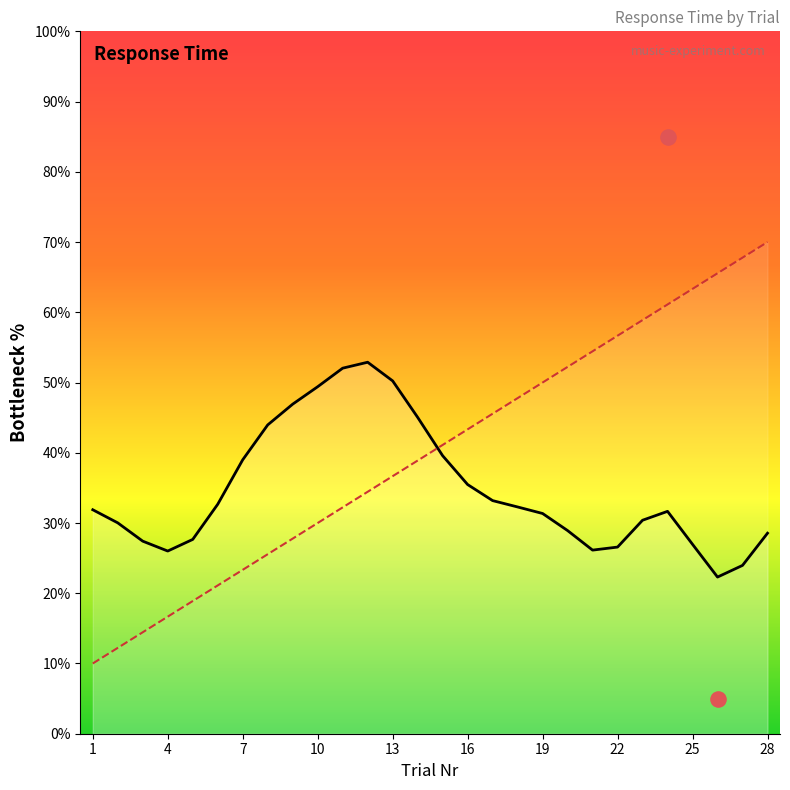

At how many categories does at least one series exceed 67?

2